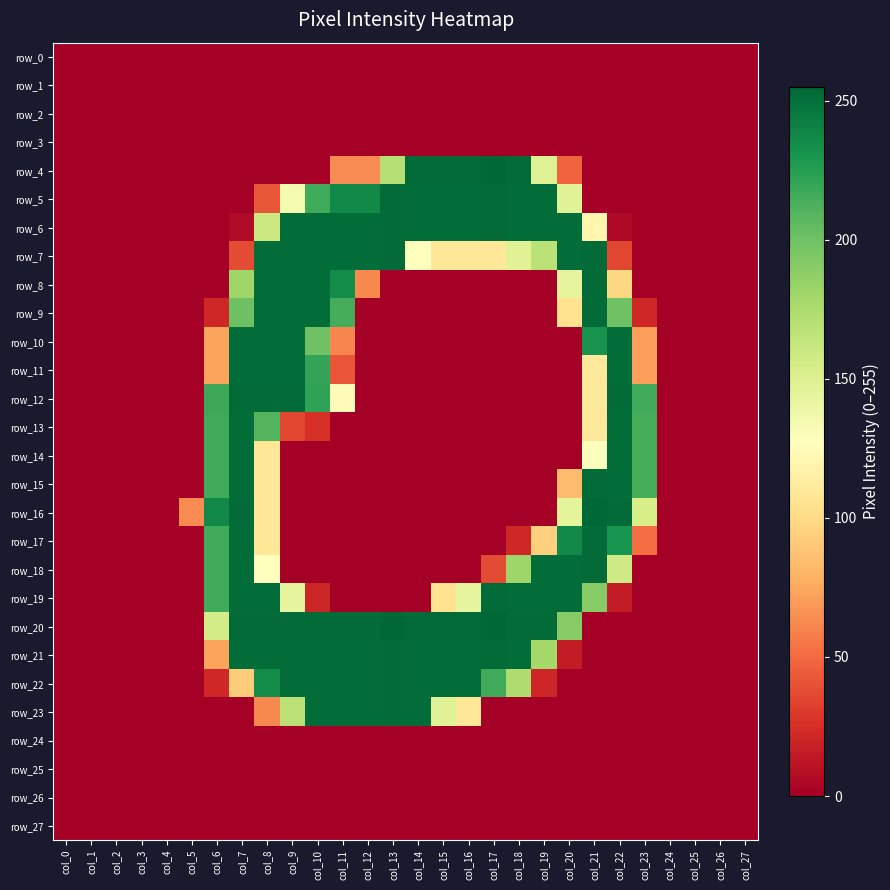

The row_23 series shows 0 at col_5. True or false?

True